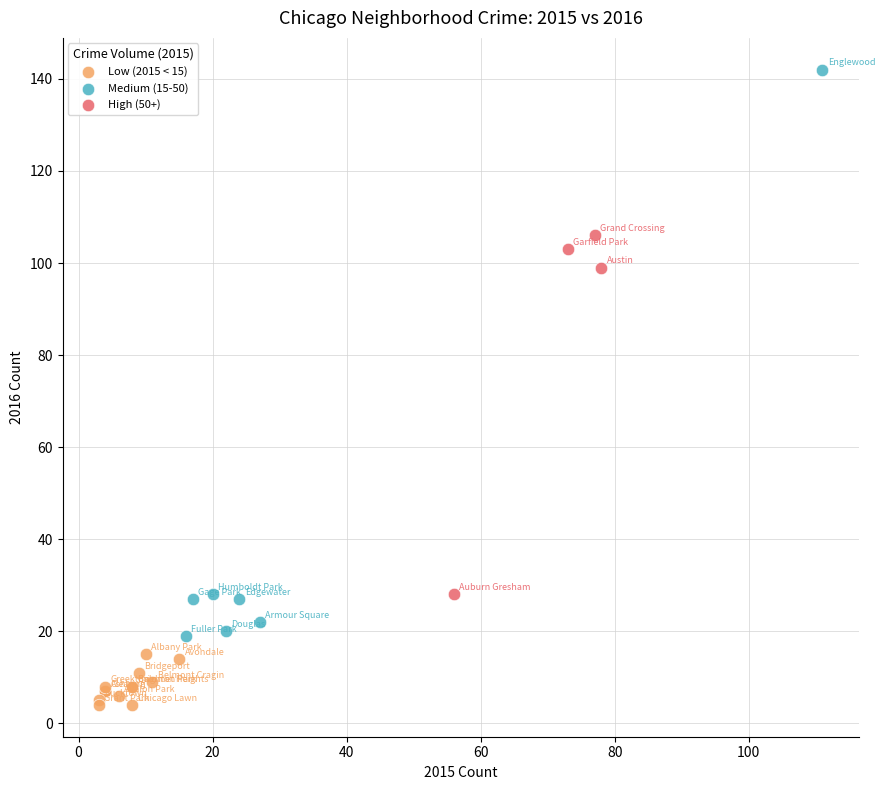

Which series reaches the maximum Y coordinate?

Medium (15-50)